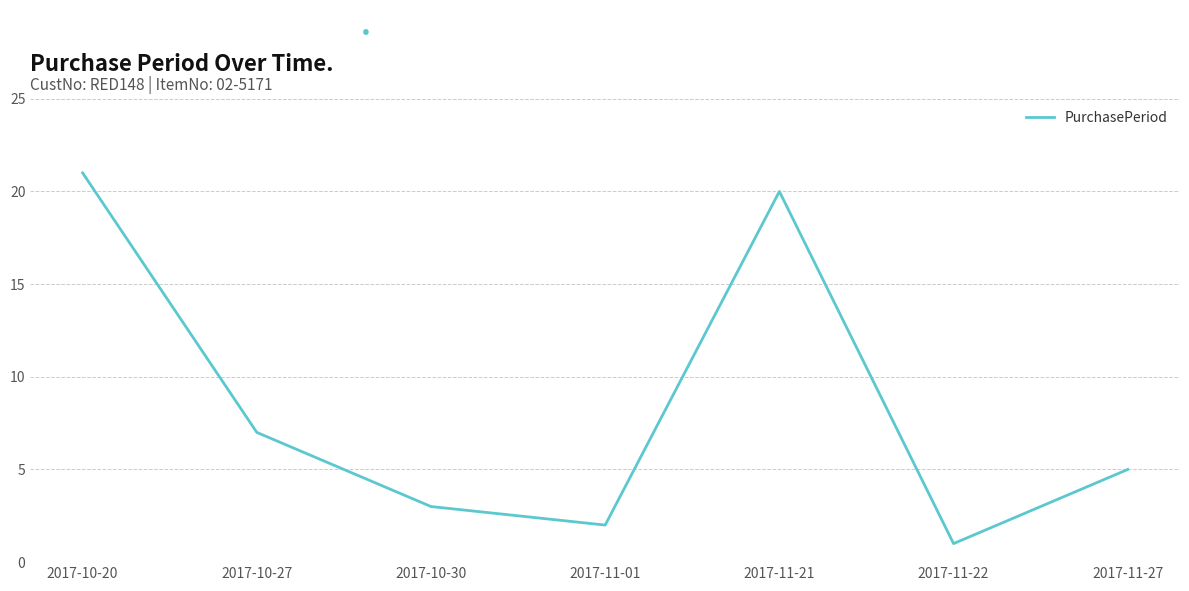

What is the maximum value shown in the chart?

21